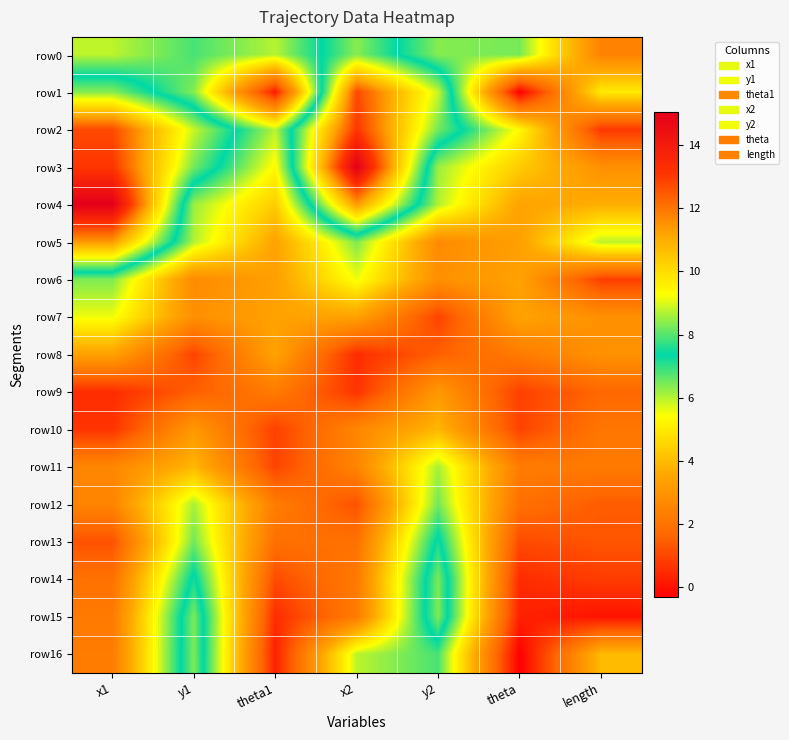

Reading left to right, list all the values displayed in this chart.

row0: x1=5.9	y1=6.8	theta1=6.0	x2=8.4	y2=6.4	theta=6.5	length=2.5
row1: x1=8.4	y1=6.4	theta1=0.2	x2=12.7	y2=8.9	theta=-0.3	length=5.0
row2: x1=12.7	y1=8.9	theta1=6.0	x2=13.1	y2=8.2	theta=5.3	length=0.7
row3: x1=13.1	y1=8.2	theta1=5.3	x2=15.0	y2=6.2	theta=4.3	length=2.9
row4: x1=15.0	y1=6.2	theta1=4.3	x2=11.4	y2=6.0	theta=3.4	length=3.7
row5: x1=11.4	y1=6.0	theta1=3.4	x2=6.4	y2=2.7	theta=3.3	length=6.0
row6: x1=6.4	y1=2.7	theta1=3.3	x2=5.5	y2=2.9	theta=3.4	length=0.9
row7: x1=5.5	y1=2.9	theta1=3.4	x2=3.4	y2=1.0	theta=3.4	length=2.9
row8: x1=3.4	y1=1.0	theta1=3.4	x2=0.5	y2=1.5	theta=2.2	length=2.9
row9: x1=0.5	y1=1.5	theta1=2.2	x2=0.7	y2=3.1	theta=0.9	length=1.7
row10: x1=0.7	y1=3.1	theta1=0.9	x2=2.6	y2=3.9	theta=1.0	length=2.1
row11: x1=2.6	y1=3.9	theta1=1.0	x2=2.5	y2=6.1	theta=2.3	length=2.2
row12: x1=2.5	y1=6.1	theta1=2.3	x2=1.2	y2=6.5	theta=1.9	length=1.4
row13: x1=1.2	y1=6.5	theta1=1.9	x2=1.9	y2=7.5	theta=1.1	length=1.3
row14: x1=1.9	y1=7.5	theta1=1.1	x2=2.2	y2=8.3	theta=0.5	length=0.8
row15: x1=2.2	y1=8.3	theta1=0.5	x2=2.3	y2=8.3	theta=0.3	length=0.1
row16: x1=2.3	y1=8.3	theta1=0.3	x2=5.9	y2=6.8	theta=-0.3	length=4.0